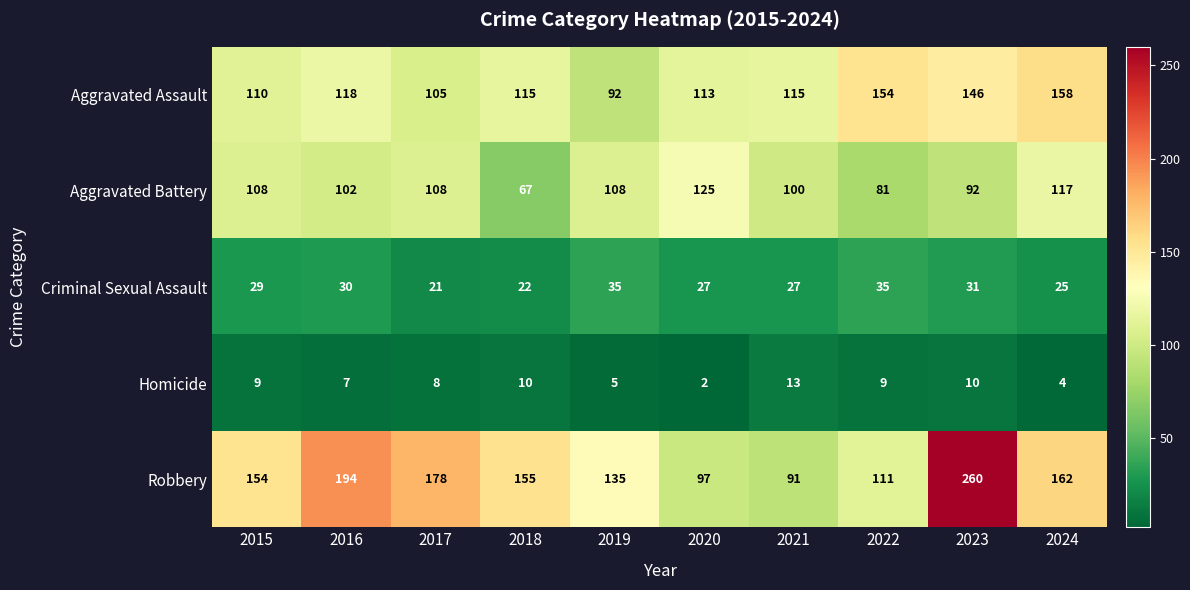

Which series has the widest spread of values?

Robbery